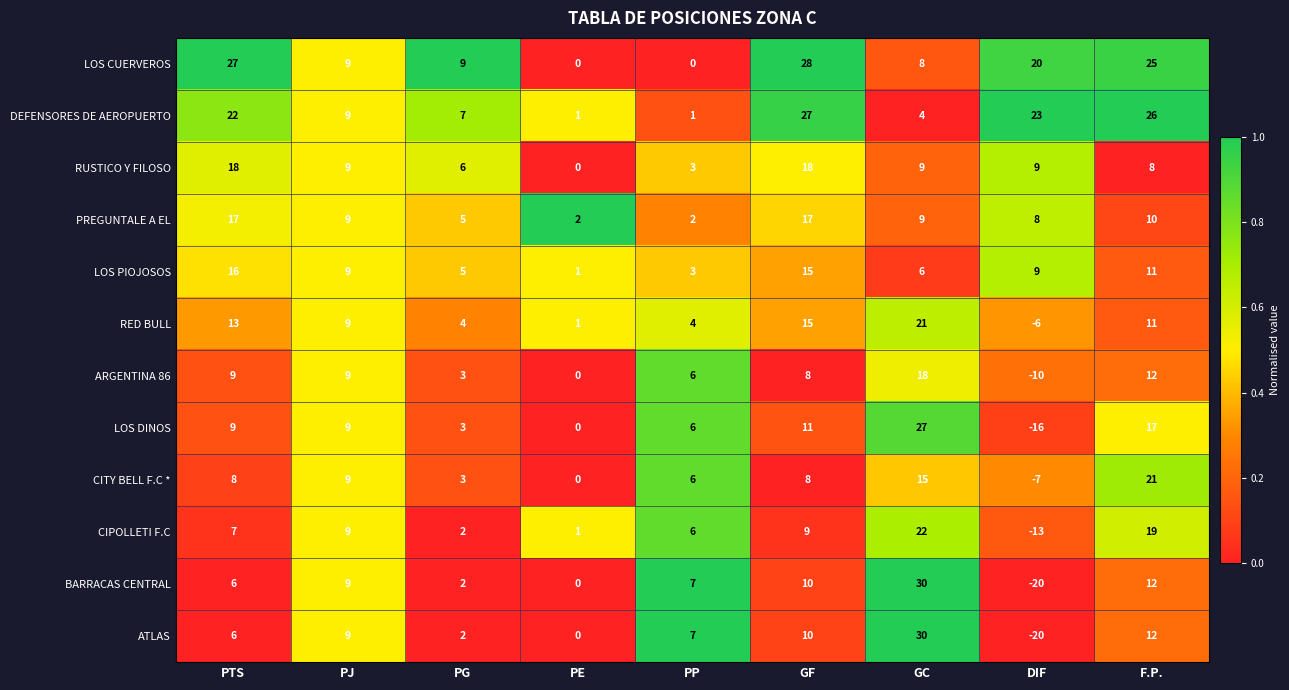

What is the difference between the highest and lowest values at PP?

7